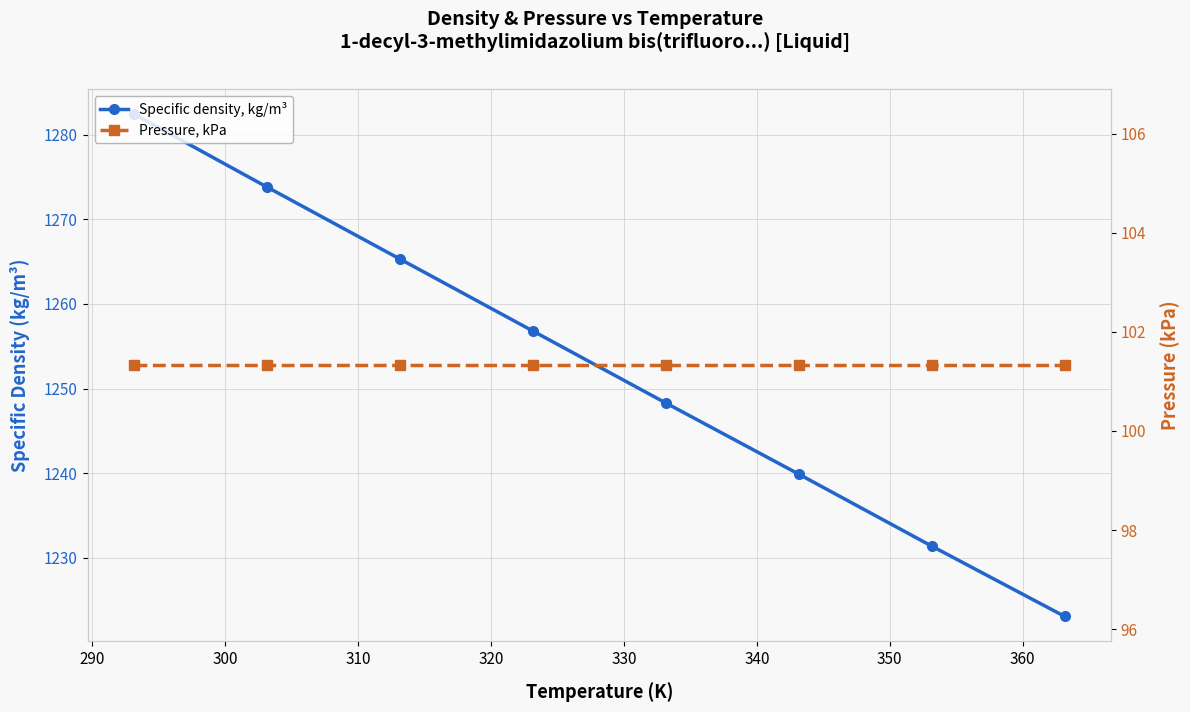

Is the value of Pressure, kPa at 330 greater than the value of Specific density, kg/m³ at 320?

No